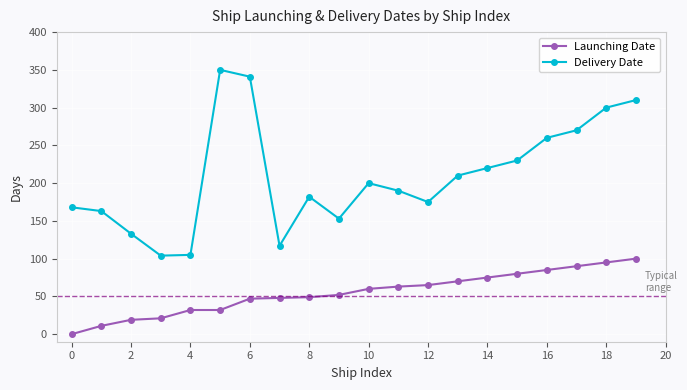

List the series in order of their peak value, lowest first.

Launching Date, Delivery Date